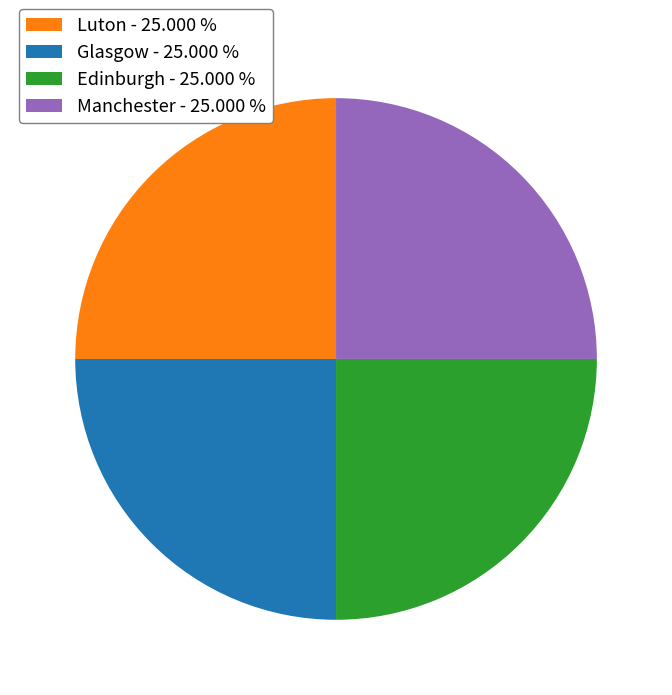

Approximately how many times larger is the value at Glasgow - 25.000 % compared to Luton - 25.000 %?

1.0